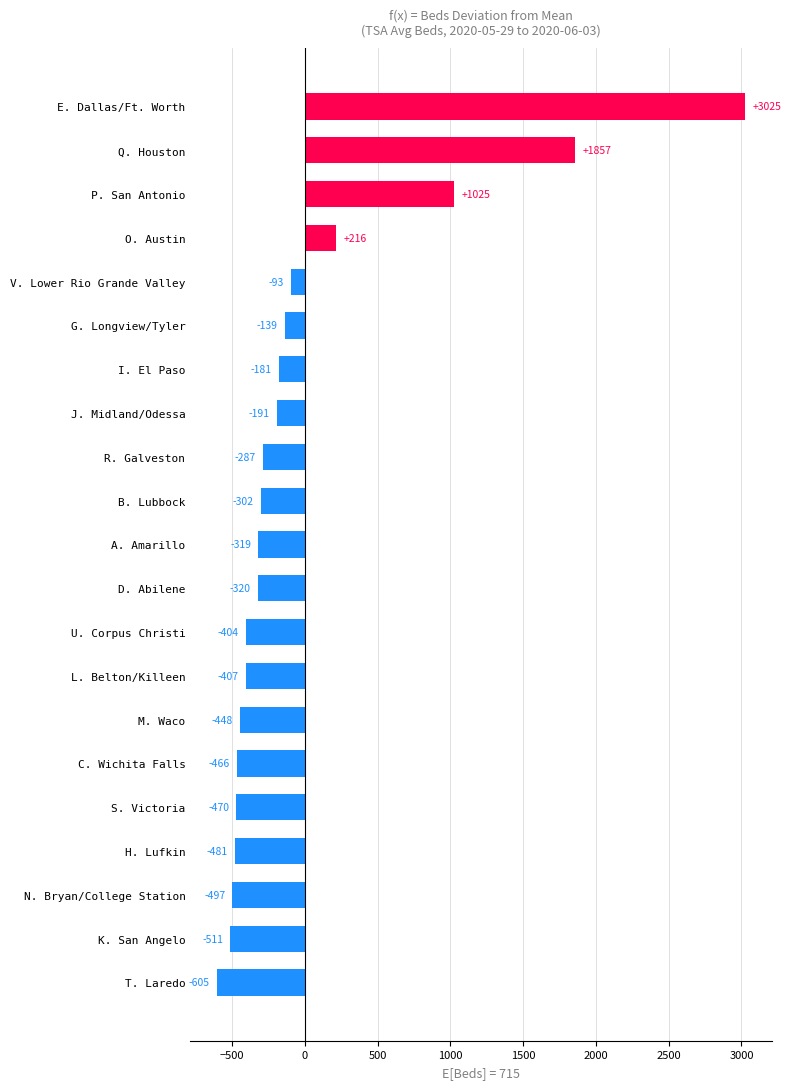

Rank the categories by value from lowest to highest.

T. Laredo, K. San Angelo, N. Bryan/College Station, H. Lufkin, S. Victoria, C. Wichita Falls, M. Waco, L. Belton/Killeen, U. Corpus Christi, D. Abilene, A. Amarillo, B. Lubbock, R. Galveston, J. Midland/Odessa, I. El Paso, G. Longview/Tyler, V. Lower Rio Grande Valley, O. Austin, P. San Antonio, Q. Houston, E. Dallas/Ft. Worth